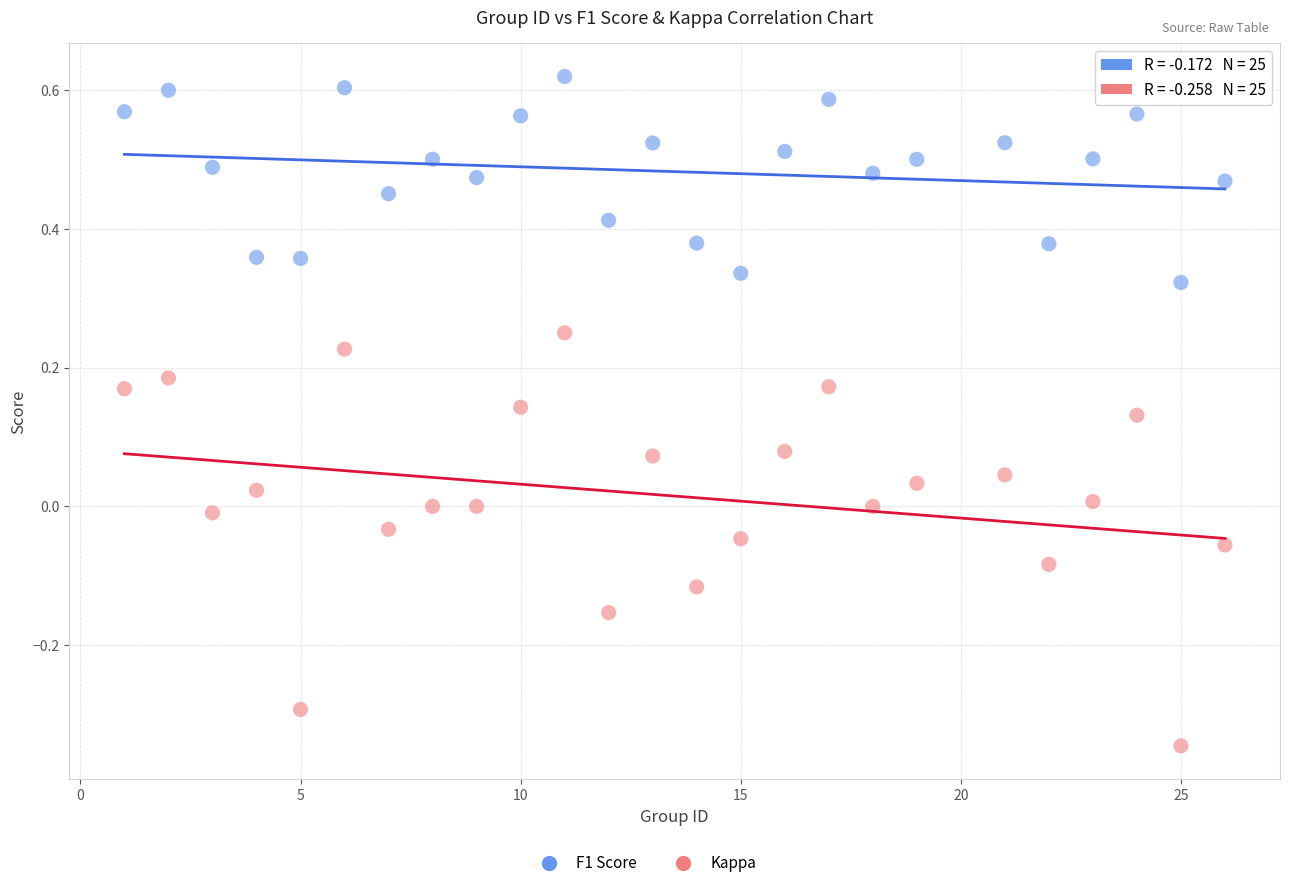

Which series reaches the maximum Y coordinate?

F1 Score